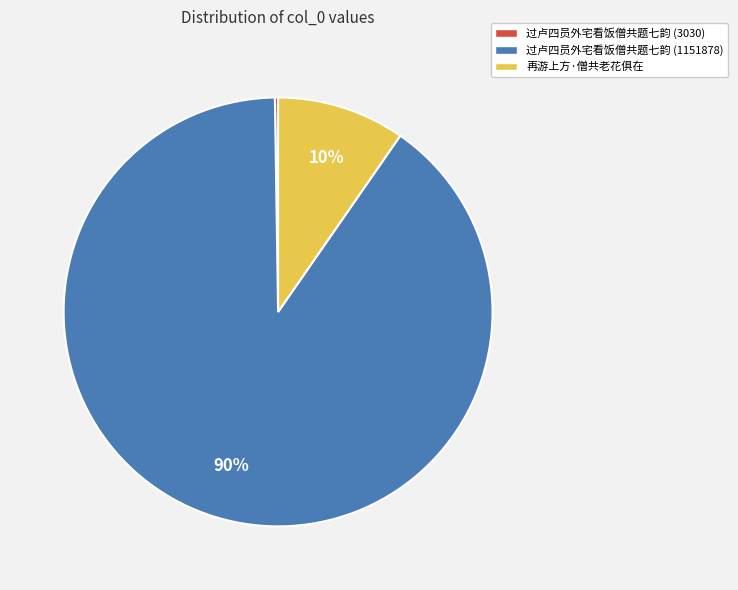

To the nearest percent, what is the average slice percentage?

33%